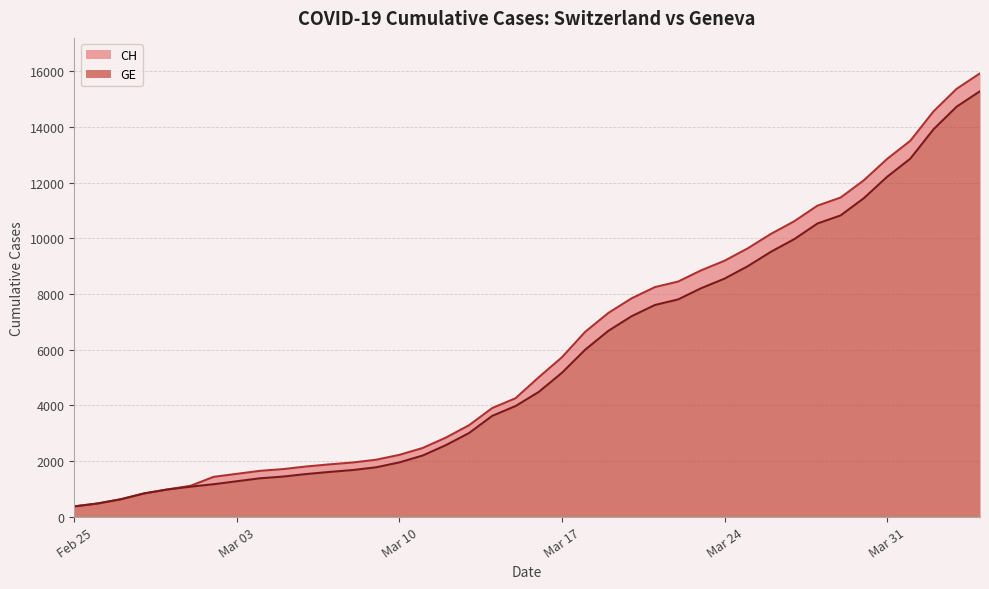

What is the spread (max minus min) of values at 2020-03-20?

642